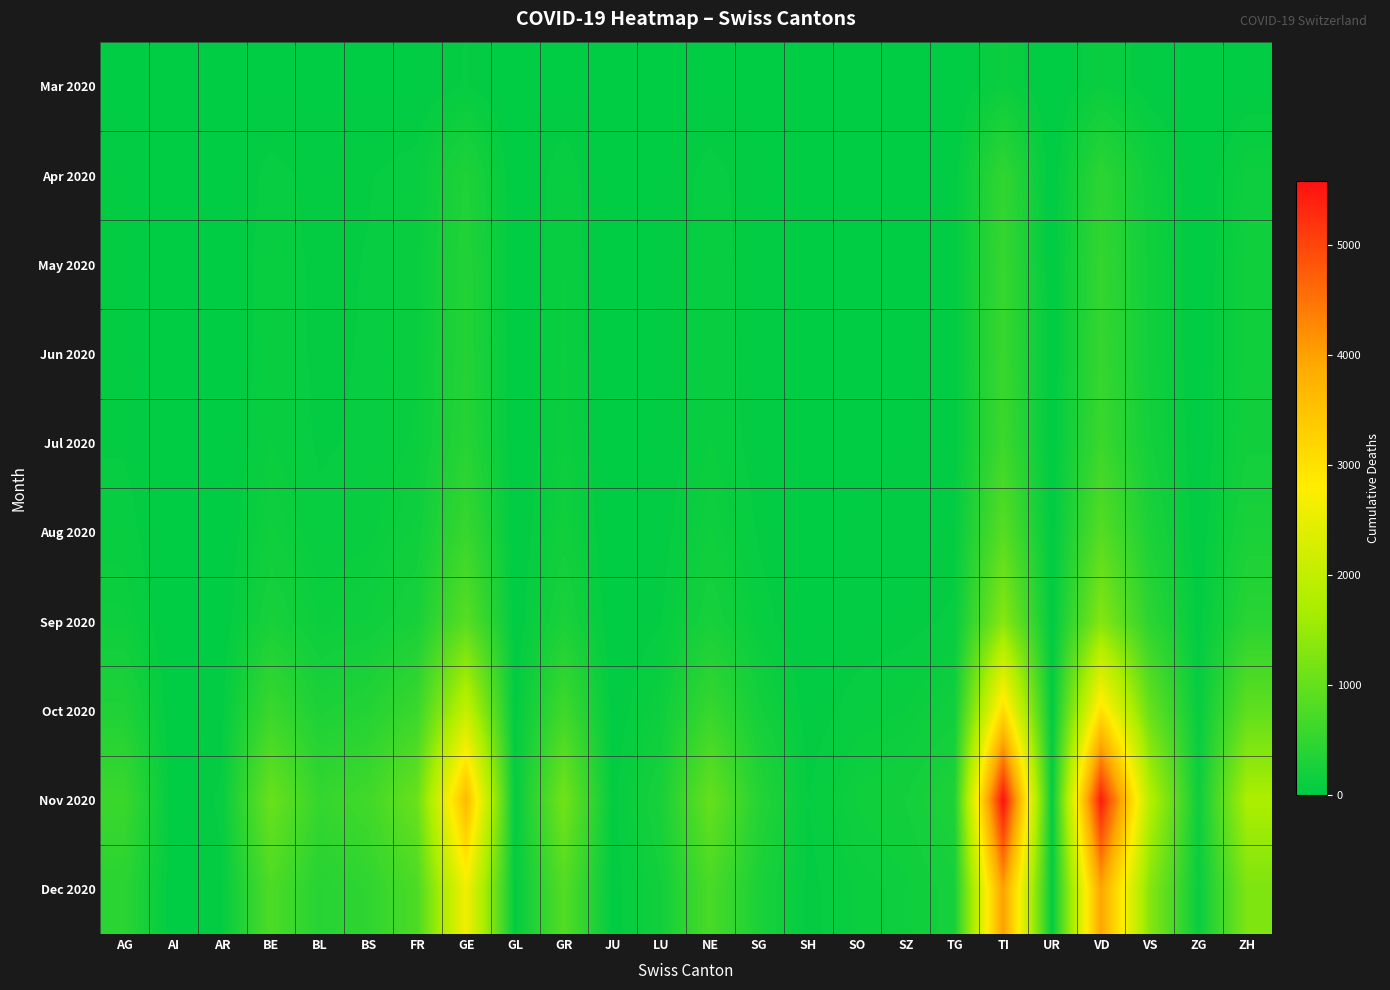

Which has a higher value, VS or FR?

VS